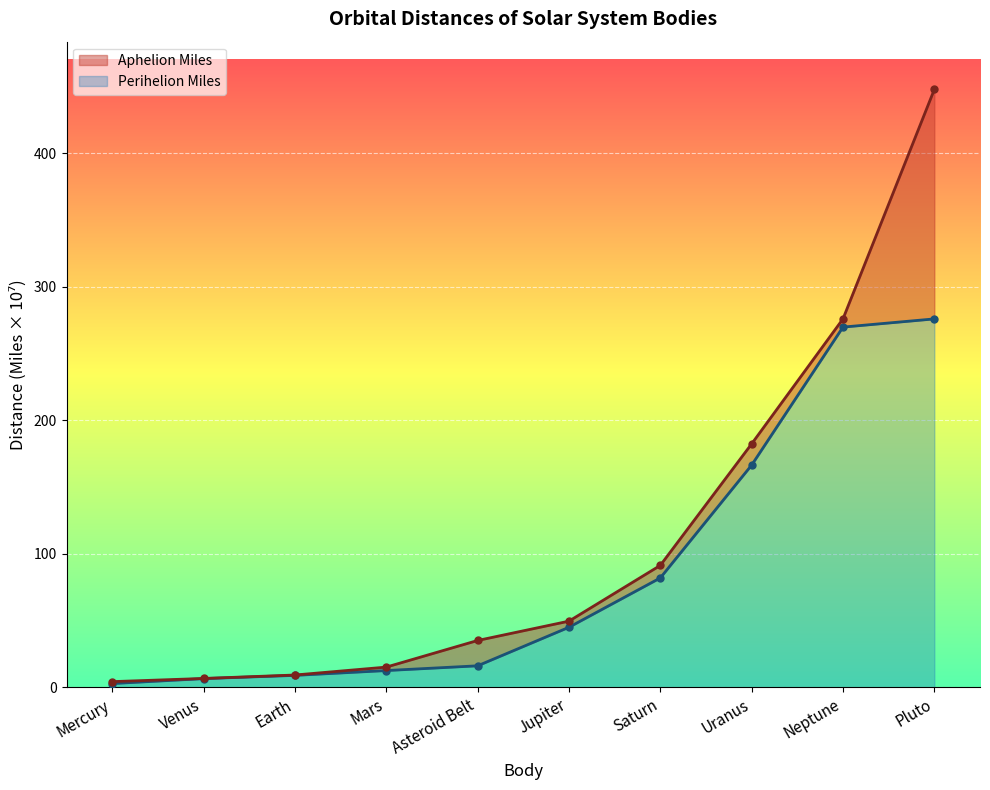

Reading right to left, extract all data points from this chart.

Perihelion Miles: Pluto=275.9	Neptune=269.8	Uranus=166.4	Saturn=81.9	Jupiter=45.0	Asteroid Belt=16.1	Mars=12.5	Earth=8.9	Venus=6.5	Mercury=2.8
Aphelion Miles: Pluto=447.7	Neptune=275.9	Uranus=182.3	Saturn=91.3	Jupiter=49.5	Asteroid Belt=35.1	Mars=15.1	Earth=9.2	Venus=6.6	Mercury=4.3